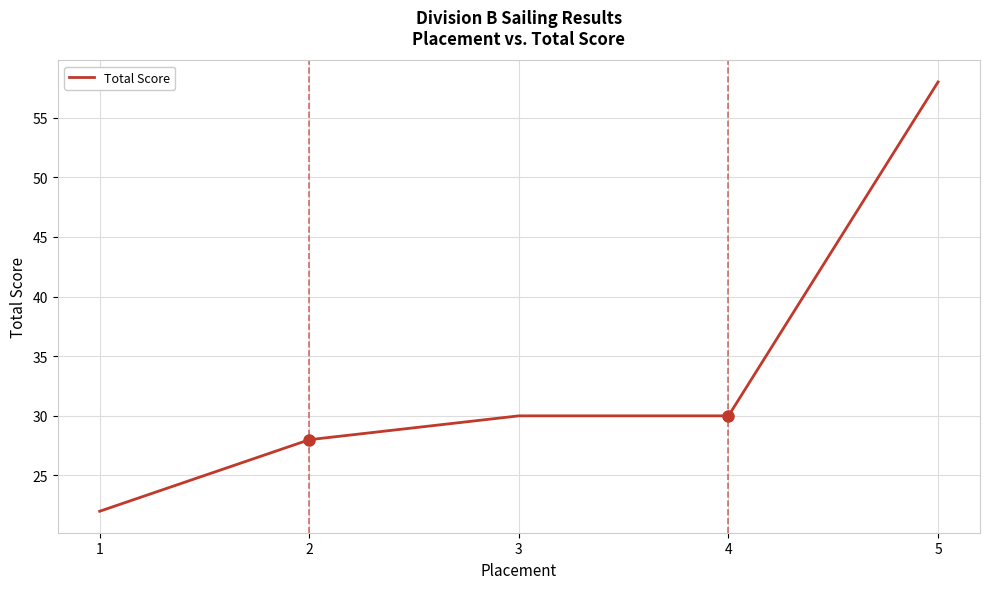

The value at 5 is 58. True or false?

True